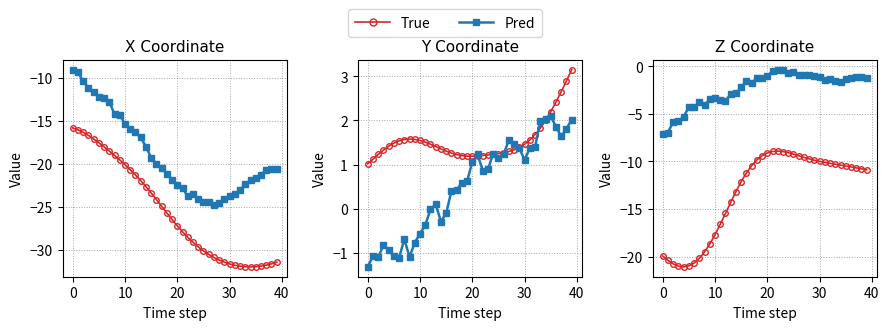

True or false: X_True has a value of -9.2 at 38.

False